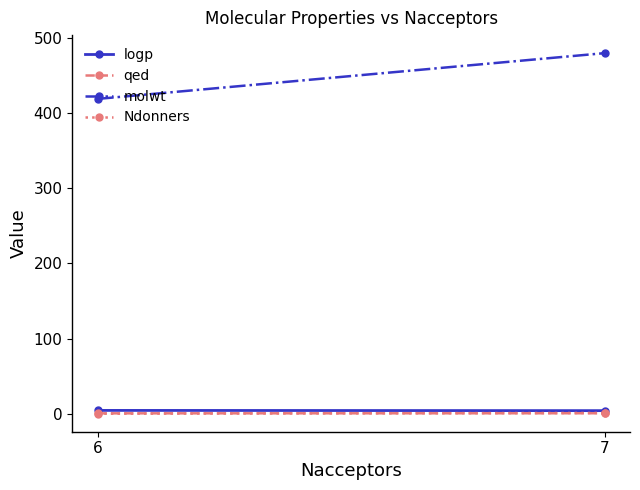

At which category is the sum across all series the highest?

7